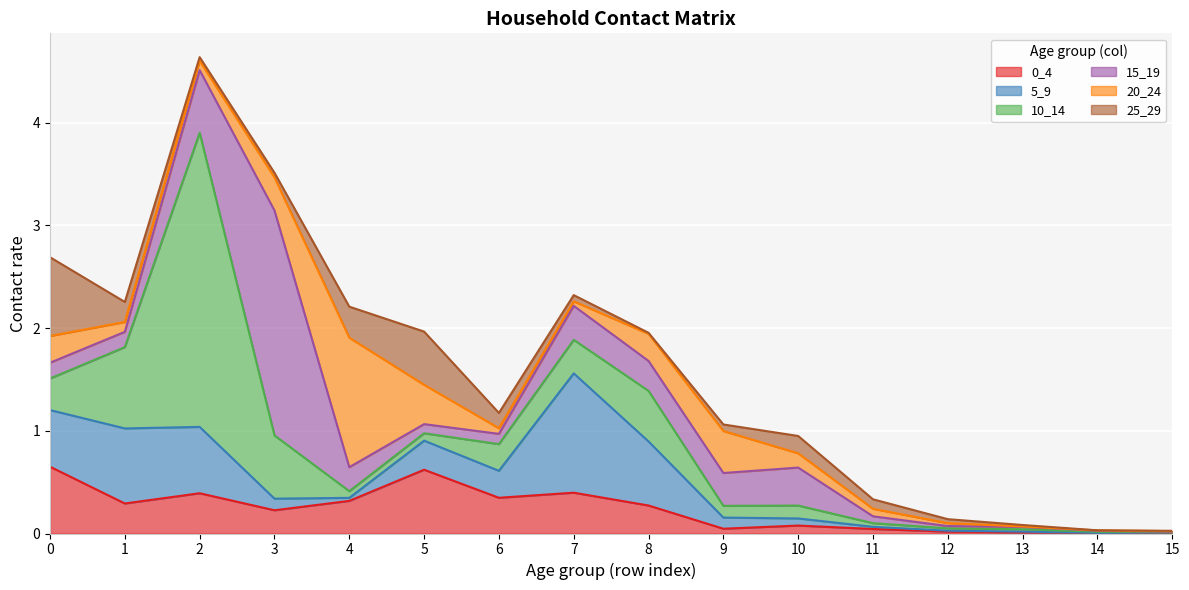

What is the sum of the 5_9 values at 9 and 1?

0.8